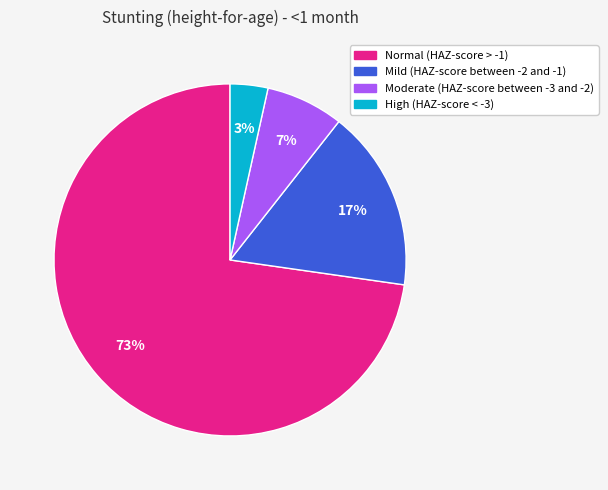

To the nearest percent, what is the difference between the High (HAZ-score < -3) and Moderate (HAZ-score between -3 and -2) slice percentages?

4%